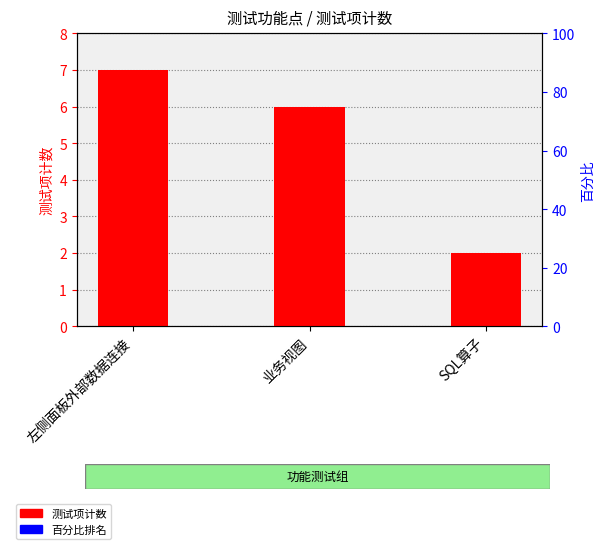

What value does the data have at 业务视图?

6